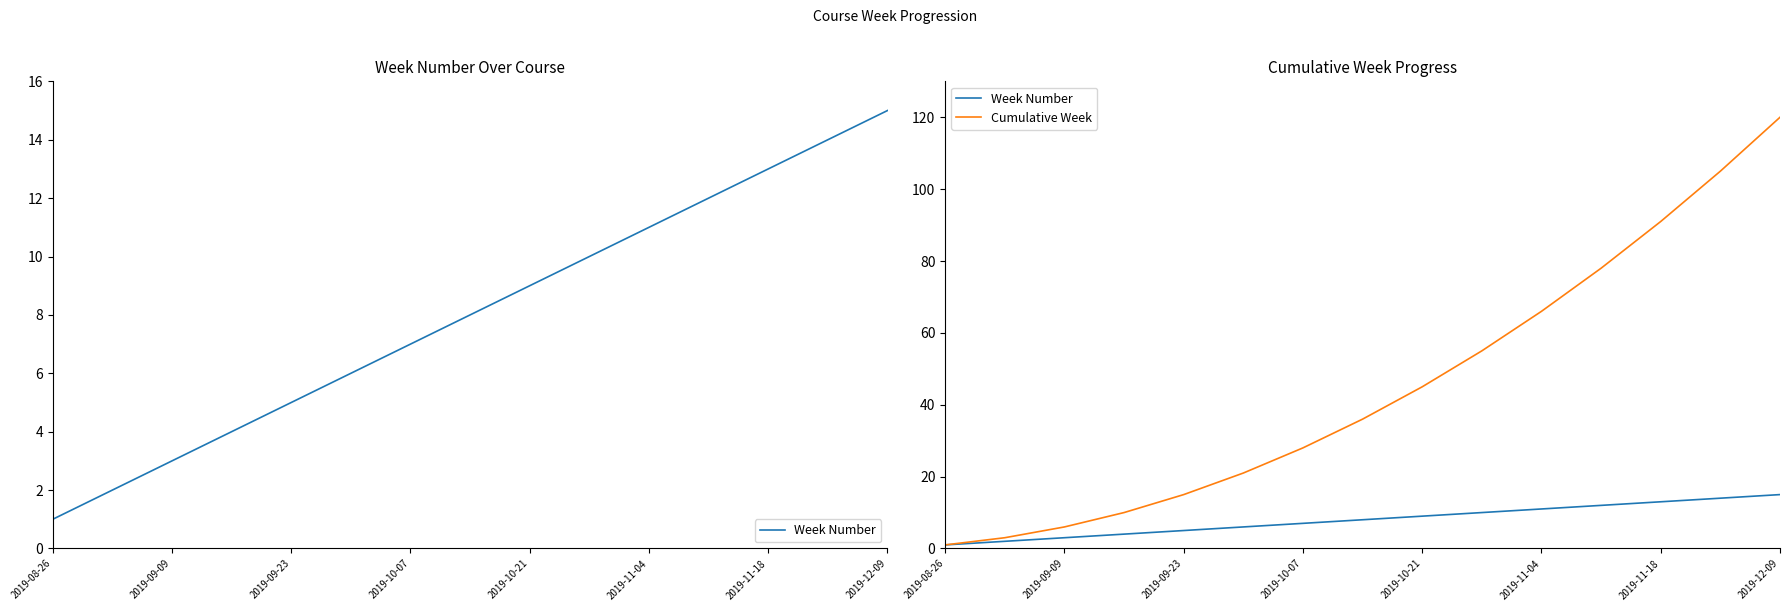

Which label corresponds to the smallest value in the chart?

2019-08-26